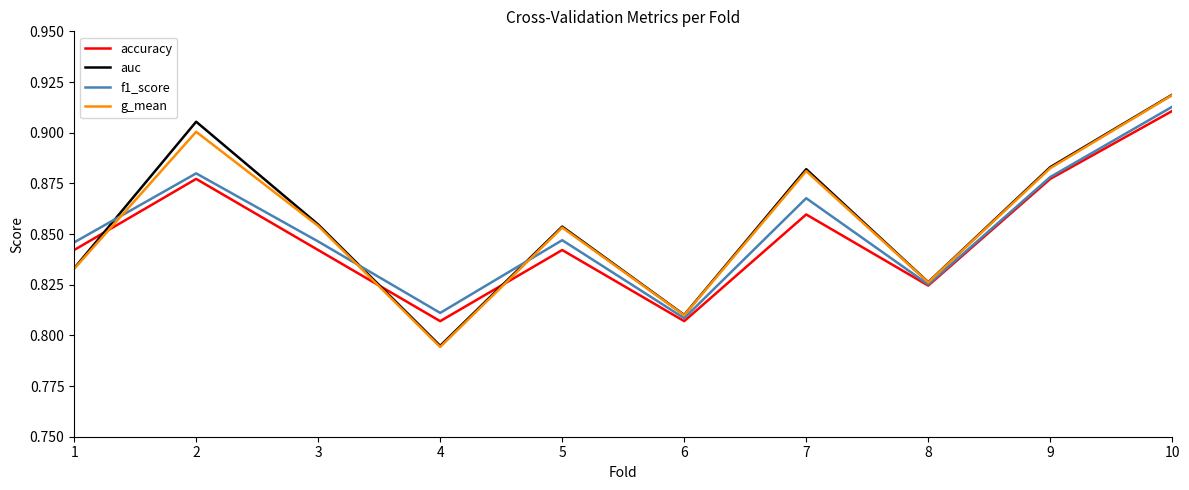

Where is g_mean nearest to the value 0?

4